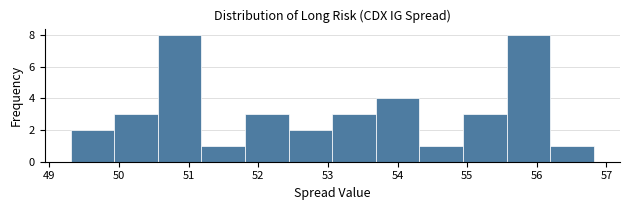

Reading left to right, list every bar in this chart as the range it spans on the x-axis followed by its height. Neither the bar edges nor the heights are printed on the chart, so give them approximately, as read against the axes.

49.3 to 49.9: 2
49.9 to 50.6: 3
50.6 to 51.2: 8
51.2 to 51.8: 1
51.8 to 52.4: 3
52.4 to 53.1: 2
53.1 to 53.7: 3
53.7 to 54.3: 4
54.3 to 54.9: 1
54.9 to 55.6: 3
55.6 to 56.2: 8
56.2 to 56.8: 1